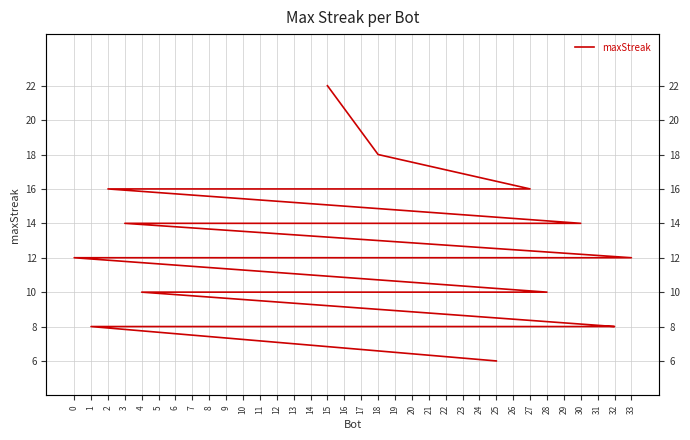

What is the label of the 9th point from the right?

31